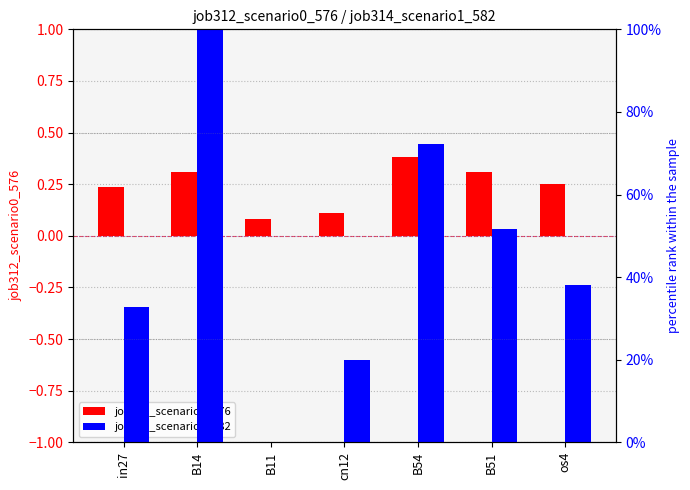

At which category is the sum across all series the highest?

B14